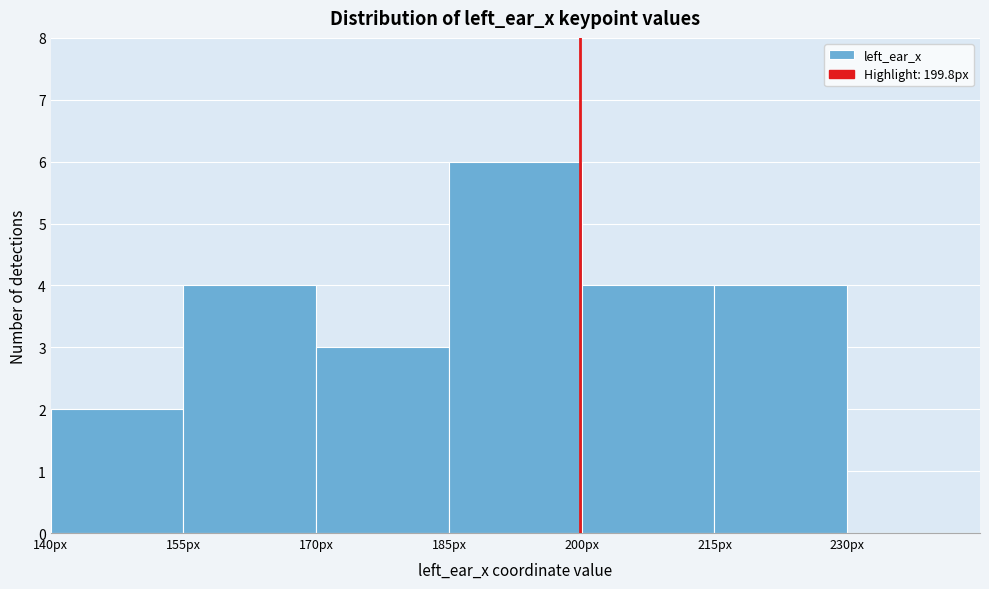

Reading left to right, list every bar in this chart as the range it spans on the x-axis followed by its height. Neither the bar edges nor the heights are printed on the chart, so give them approximately, as read against the axes.

140 to 155: 2
155 to 170: 4
170 to 185: 3
185 to 200: 6
200 to 215: 4
215 to 230: 4
230 to 245: 0